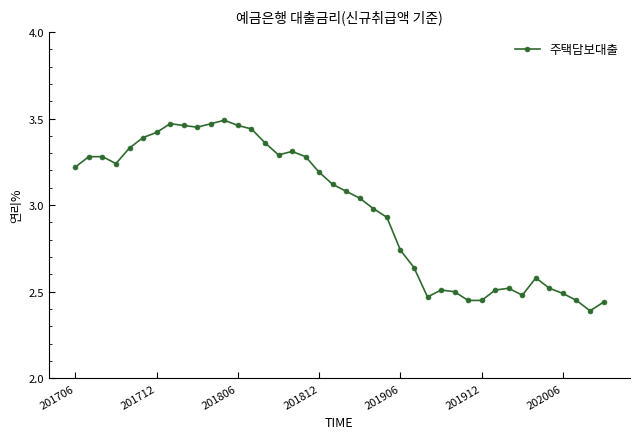

True or false: the data has more than 0 interior local peaks.

True